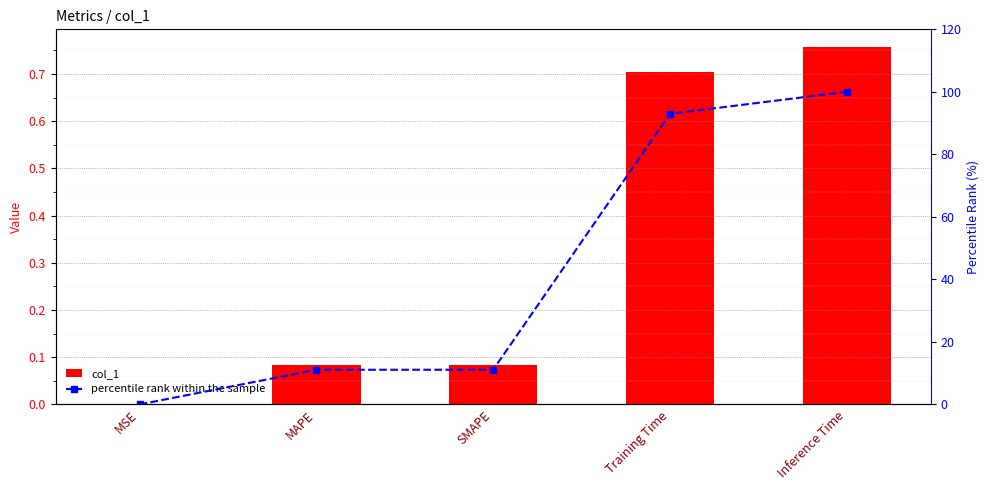

At which label does percentile rank within the sample reach its minimum?

MSE